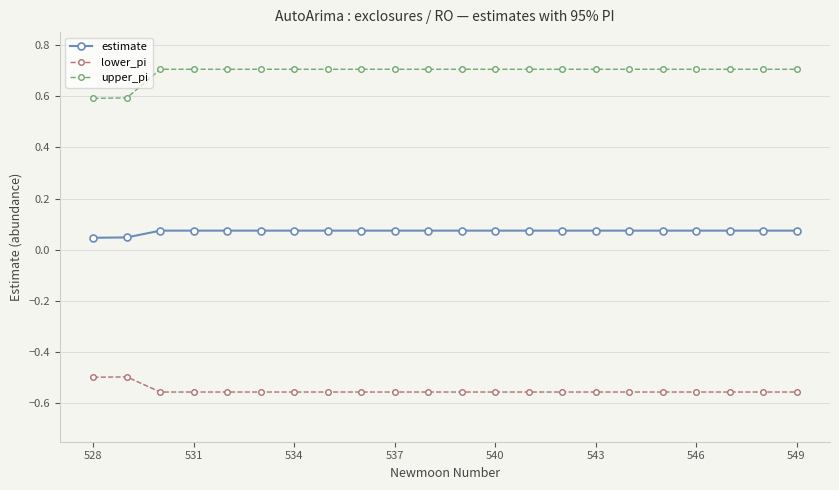

What is the value of the upper_pi point at the 3rd from the left?

0.7